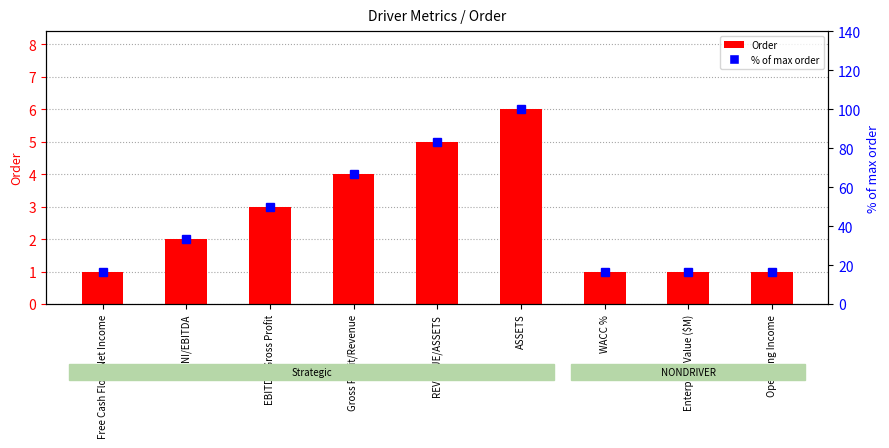

Reading left to right, list all the values displayed in this chart.

Free Cash Flow/Net Income=1	NI/EBITDA=2	EBITDA/Gross Profit=3	Gross Profit/Revenue=4	REVENUE/ASSETS=5	ASSETS=6	WACC %=1	Enterprise Value ($M)=1	Operating Income=1